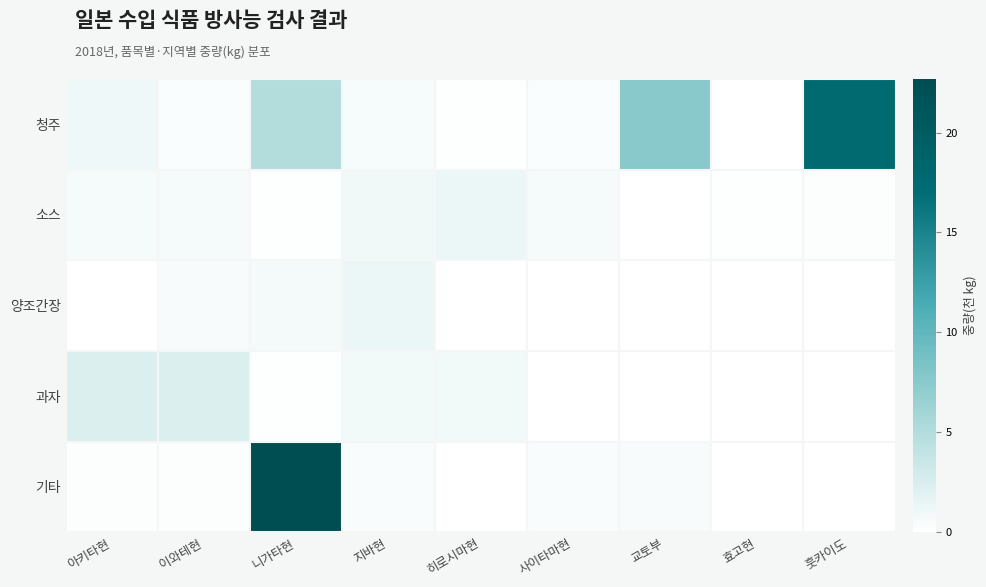

Reading right to left, extract all data points from this chart.

청주: 훗카이도=17.5	효고현=0.0	교토부=7.6	사이타마현=0.3	히로시마현=0.2	지바현=0.5	니가타현=4.9	이와테현=0.3	아키타현=1.0
소스: 훗카이도=0.2	효고현=0.1	교토부=0.1	사이타마현=0.7	히로시마현=1.3	지바현=0.9	니가타현=0.1	이와테현=0.7	아키타현=0.7
양조간장: 훗카이도=0.0	효고현=0.0	교토부=0.0	사이타마현=0.0	히로시마현=0.0	지바현=1.3	니가타현=0.8	이와테현=0.5	아키타현=0.0
과자: 훗카이도=0.0	효고현=0.0	교토부=0.0	사이타마현=0.0	히로시마현=0.9	지바현=0.8	니가타현=0.1	이와테현=2.4	아키타현=2.4
기타: 훗카이도=0.0	효고현=0.0	교토부=0.5	사이타마현=0.4	히로시마현=0.0	지바현=0.4	니가타현=22.7	이와테현=0.2	아키타현=0.2